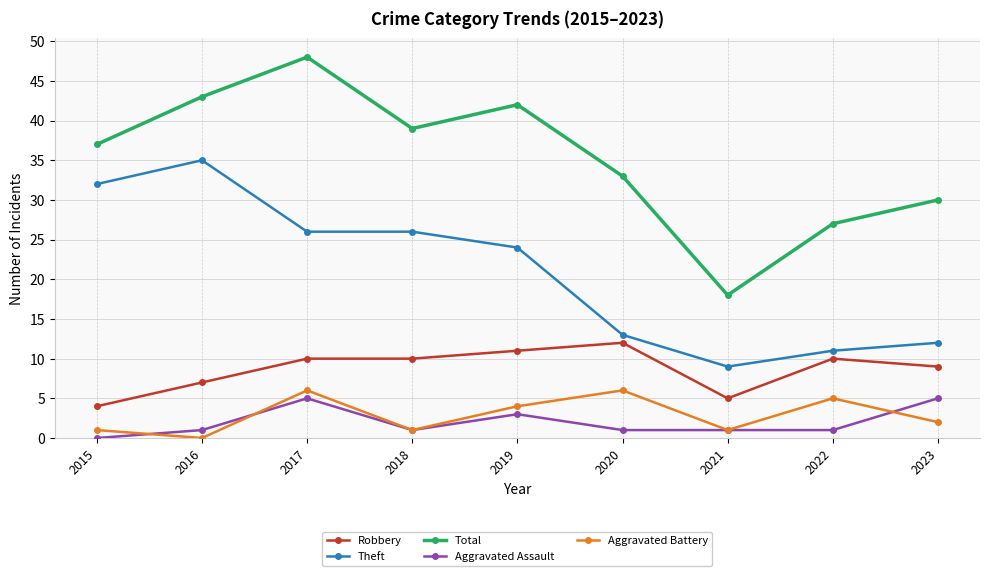

Which series has the largest range (max minus min)?

Total